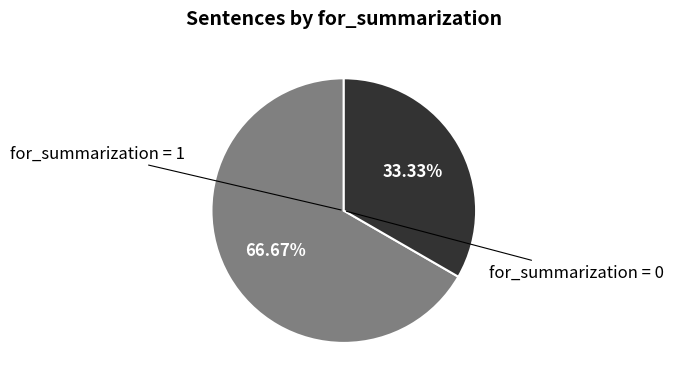

Is there a majority slice in this chart?

Yes